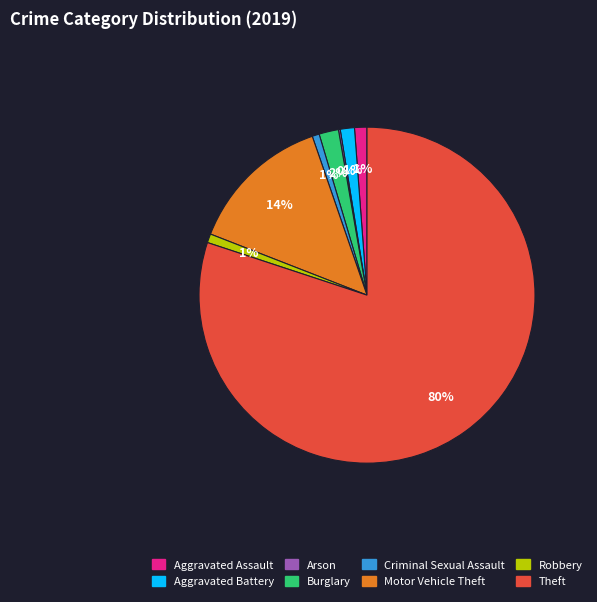

Which category accounts for the majority?

Theft